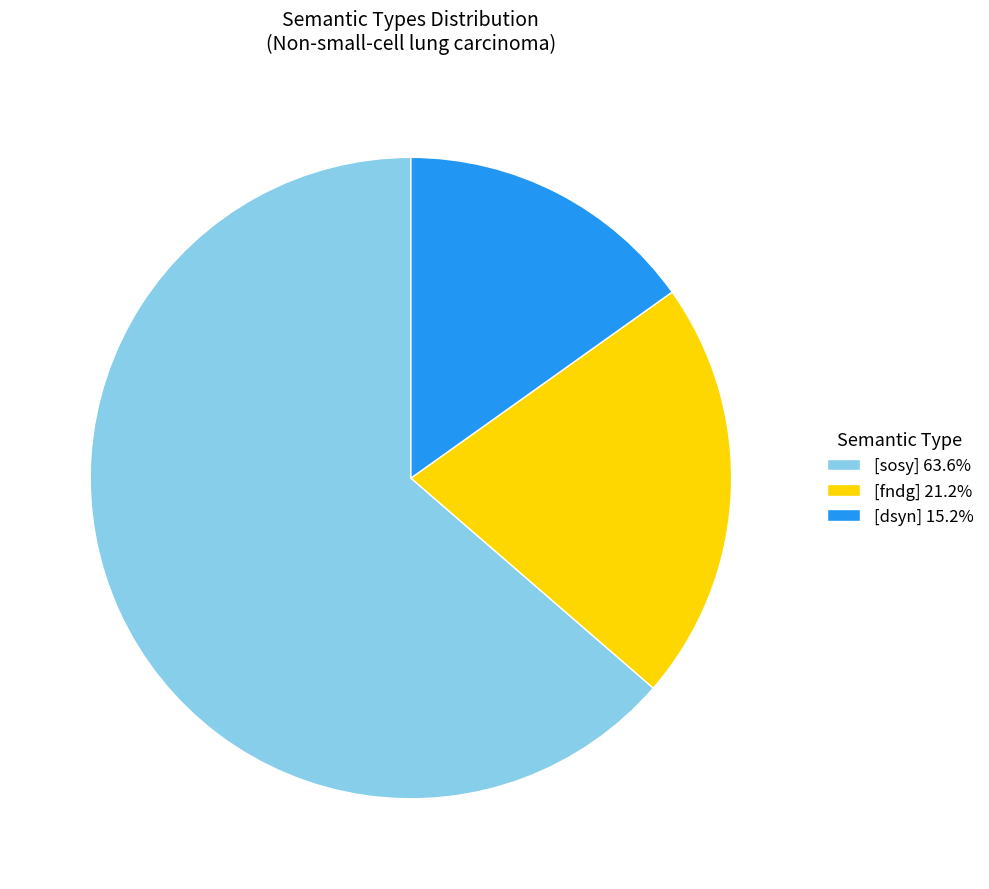

Approximately how many times larger is the value at [sosy] 63.6% compared to [dsyn] 15.2%?

4.2